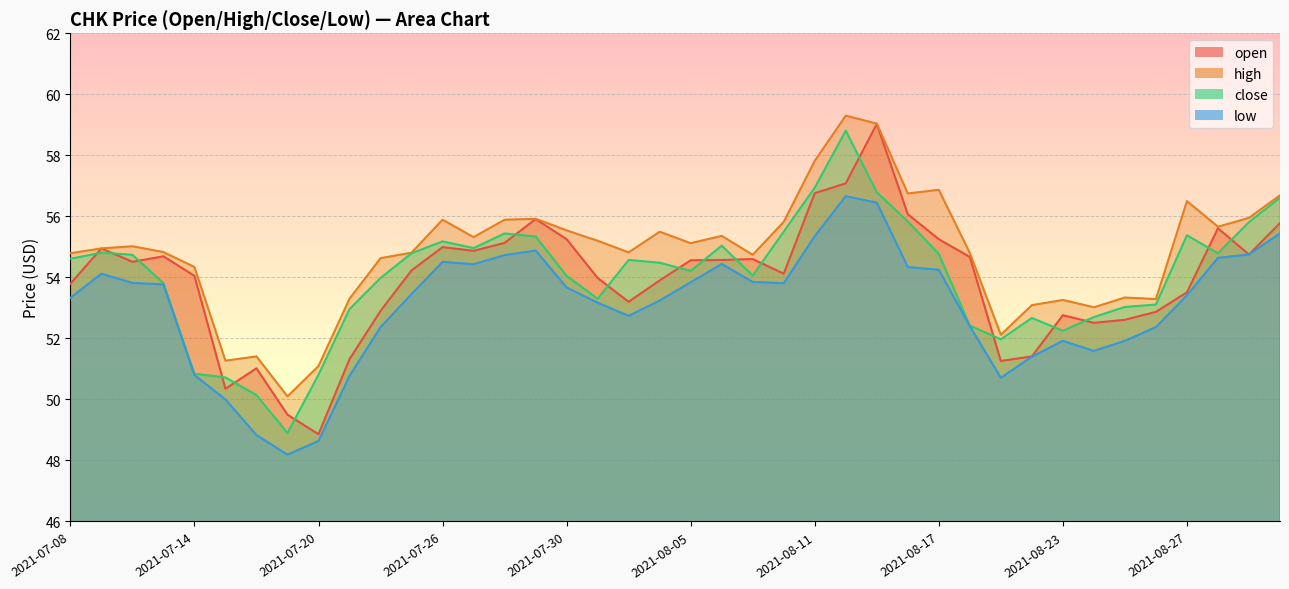

Where does the low series first go above 53?

2021-07-08